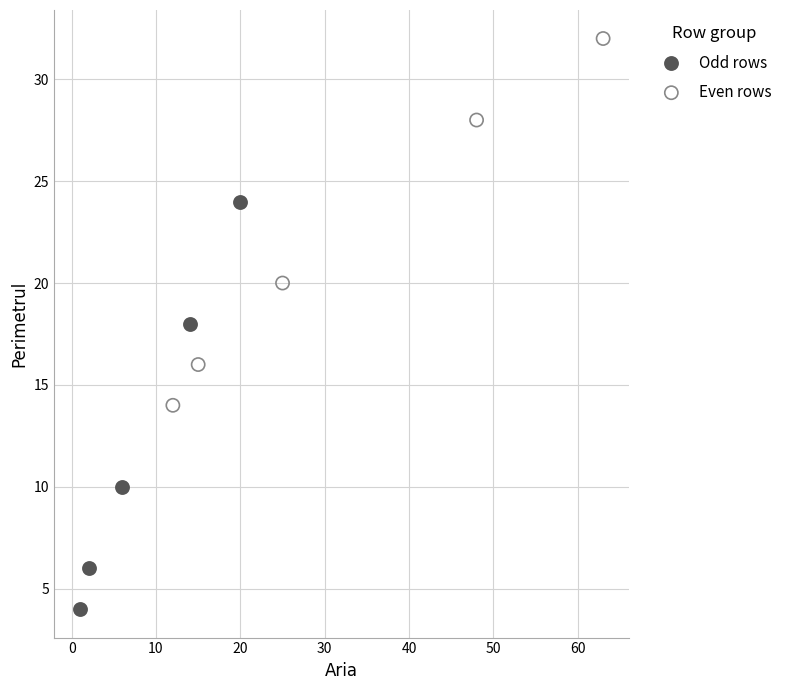

What are all the series names shown in the legend?

Odd rows, Even rows